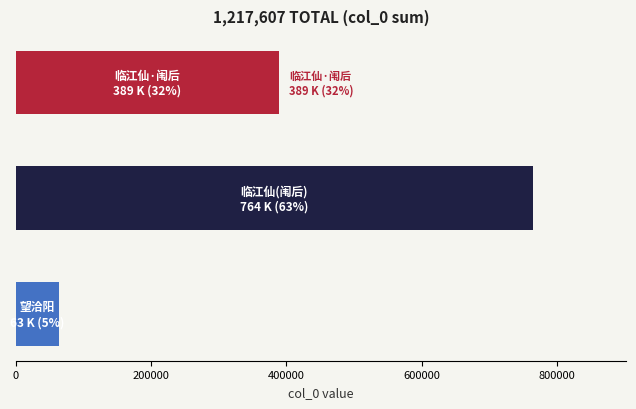

What is the sum of all values?

1217607